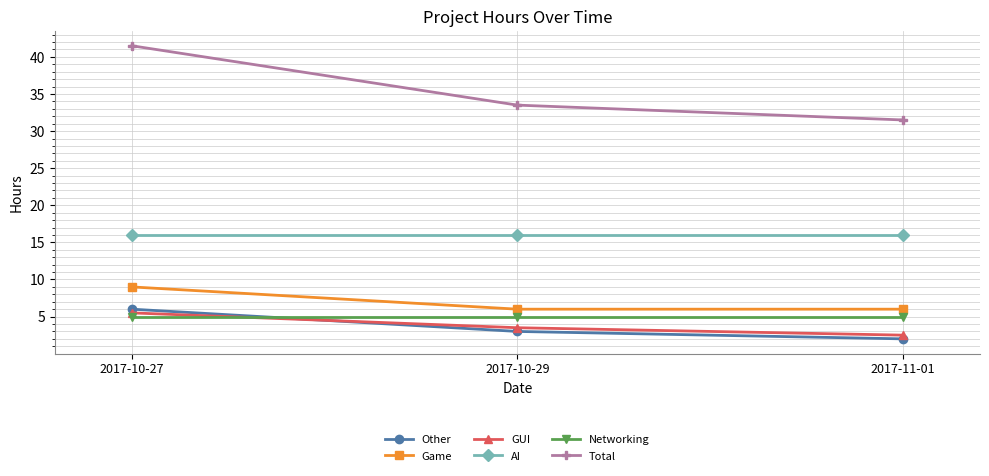

What are all the series names shown in the legend?

Other, Game, GUI, AI, Networking, Total